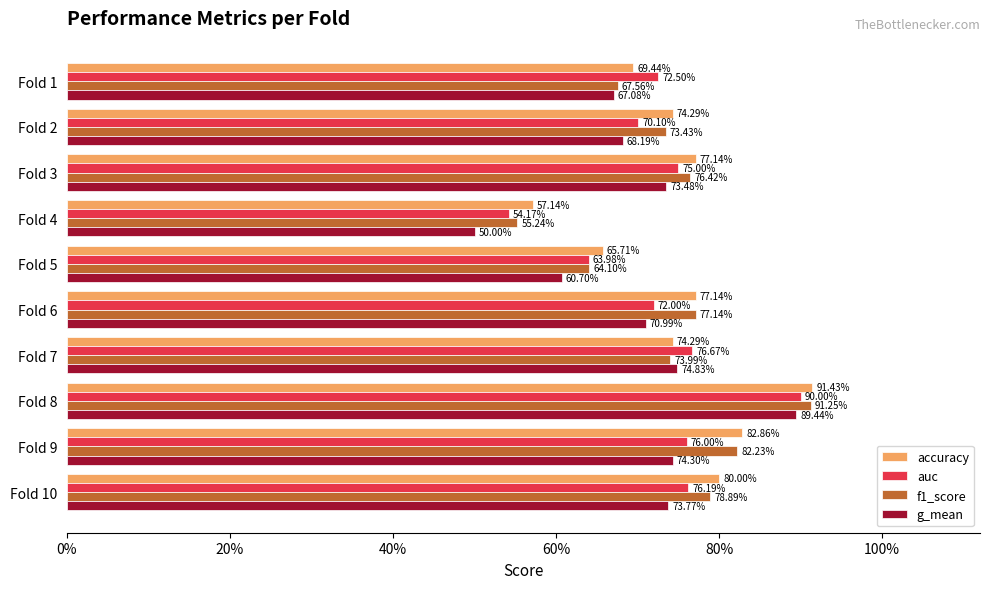

How many series are shown in this chart?

4